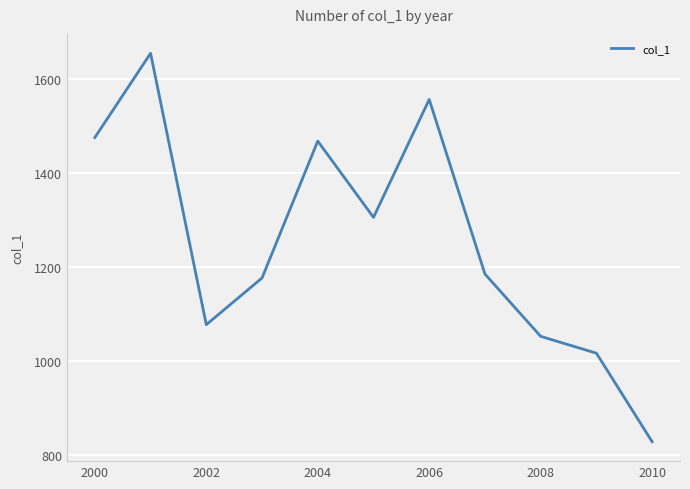

What is the sum of all values?

13790.5